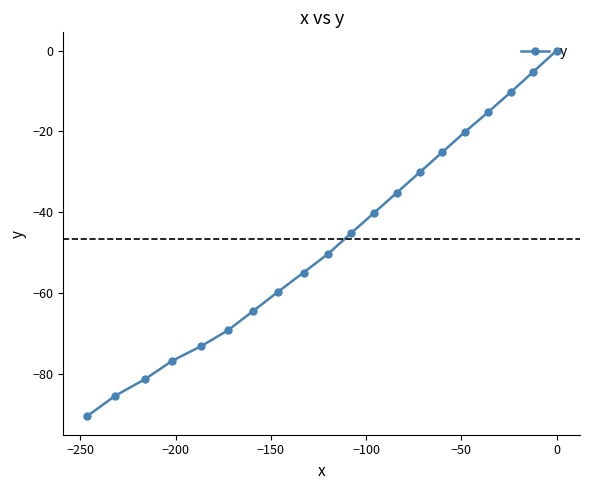

What is the minimum value shown in the chart?

-90.5